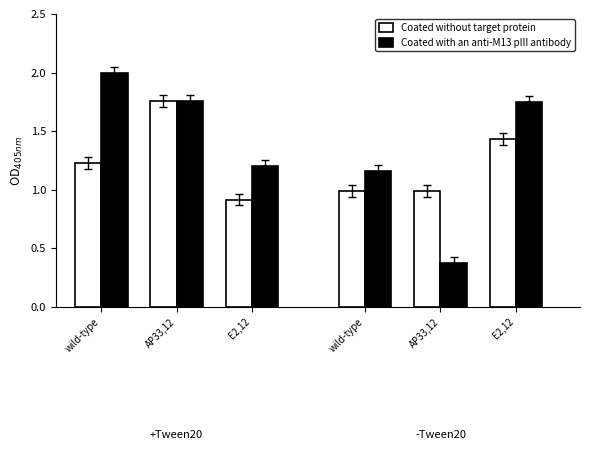

Rank the categories by Coated without target protein value from lowest to highest.

E2,12, wild-type, AP33,12